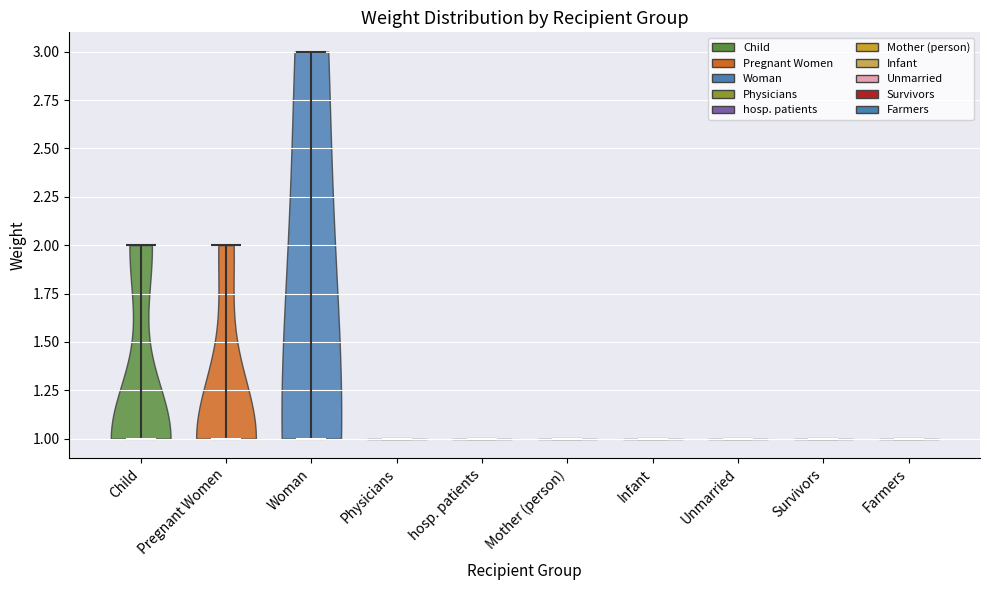

Reading left to right, read every violin against the y-axis: where its median line is, and the lowest and highest points it reaches. The values are not printed on the chart, so give them approximately, as read against the axis.

Child: median line 1, lowest point 1, highest point 2
Pregnant Women: median line 1, lowest point 1, highest point 2
Woman: median line 1, lowest point 1, highest point 3
Physicians: median line 1, lowest point 1, highest point 1
hosp. patients: median line 1, lowest point 1, highest point 1
Mother (person): median line 1, lowest point 1, highest point 1
Infant: median line 1, lowest point 1, highest point 1
Unmarried: median line 1, lowest point 1, highest point 1
Survivors: median line 1, lowest point 1, highest point 1
Farmers: median line 1, lowest point 1, highest point 1